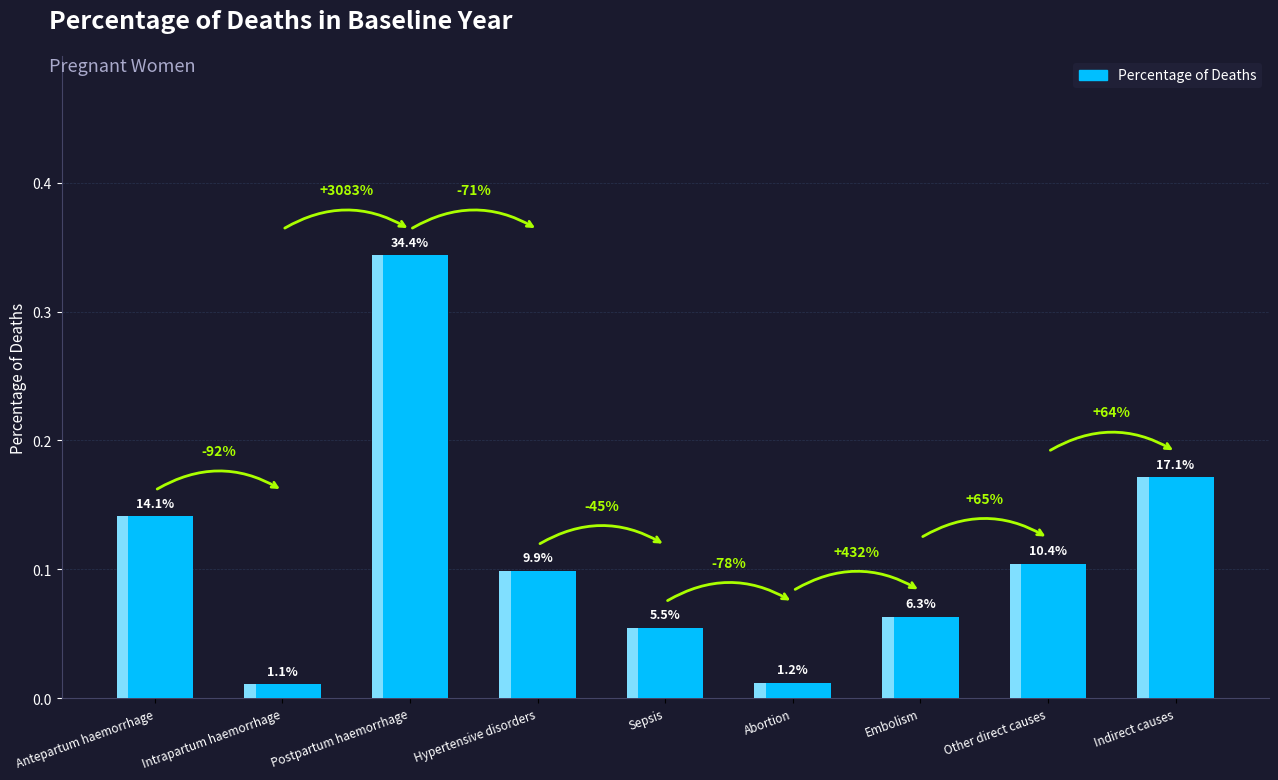

Reading left to right, transcribe all the data shown in this chart.

0.1	0.0	0.3	0.1	0.1	0.0	0.1	0.1	0.2